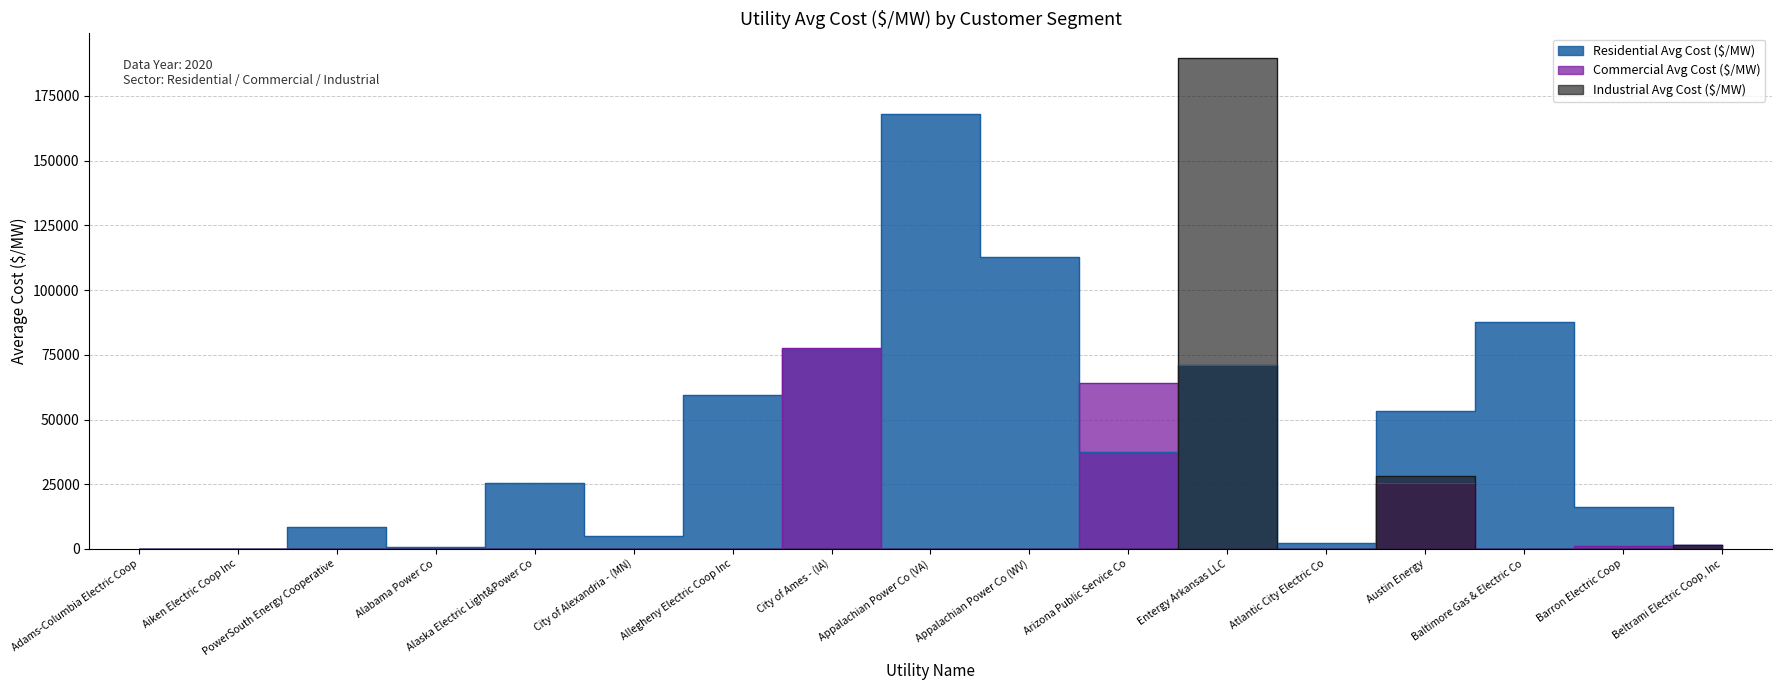

What are all the series names shown in the legend?

residential_avg_cost, commercial_avg_cost, industrial_avg_cost